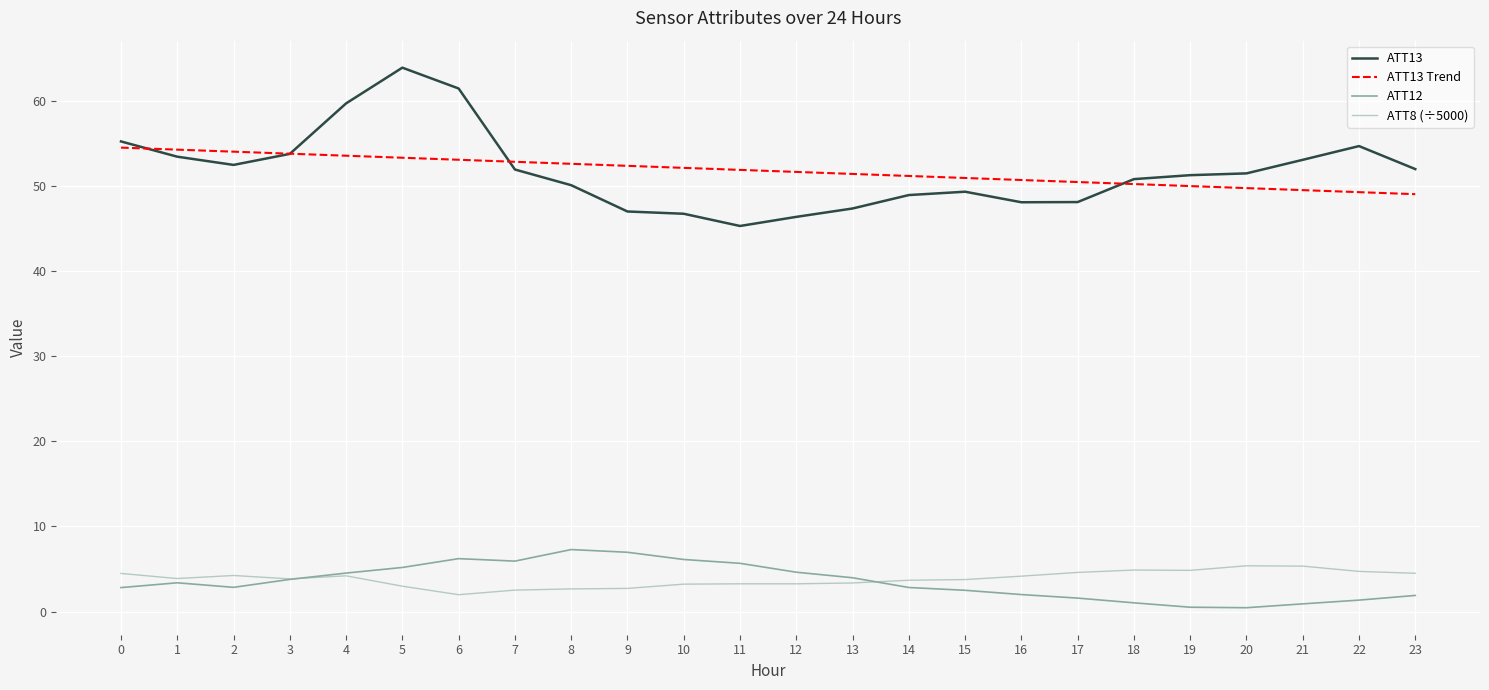

At which label does ATT13 reach its minimum?

11